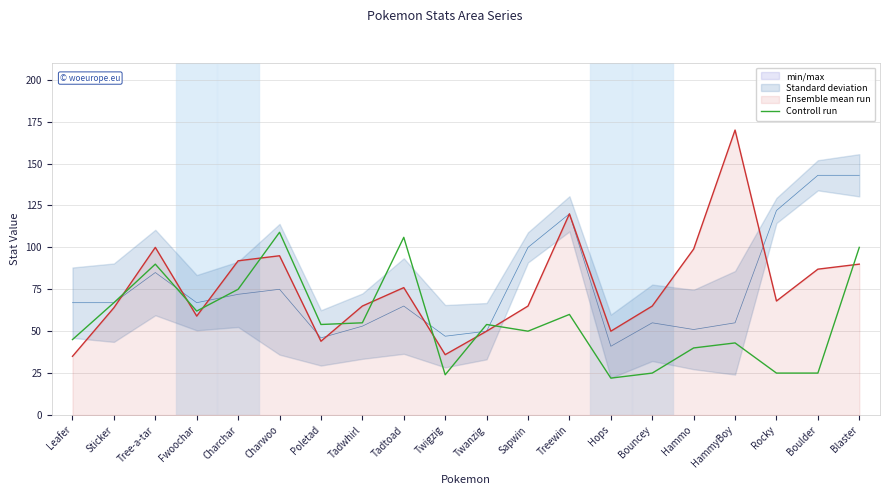

What is the change in value from Charchar to Hops?

-53